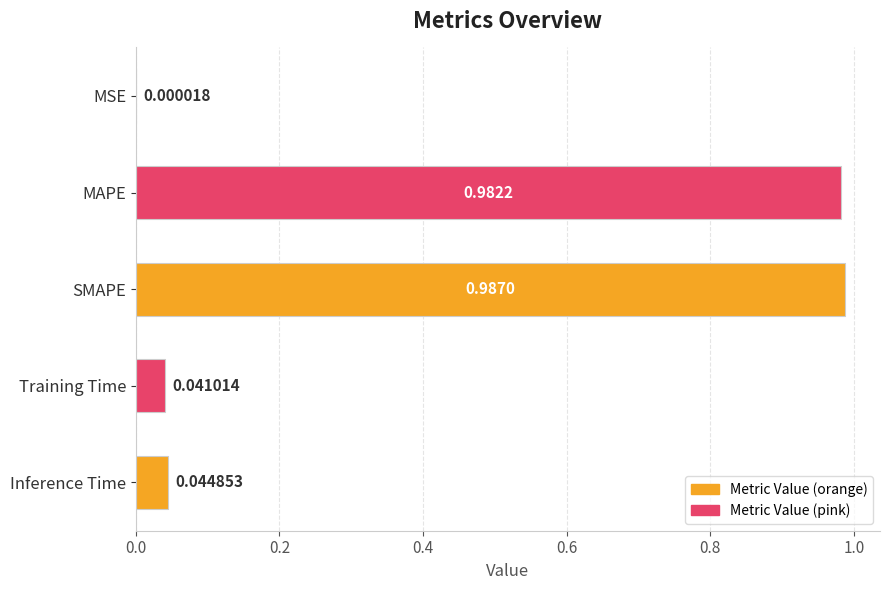

What is the sum of all values?

2.1